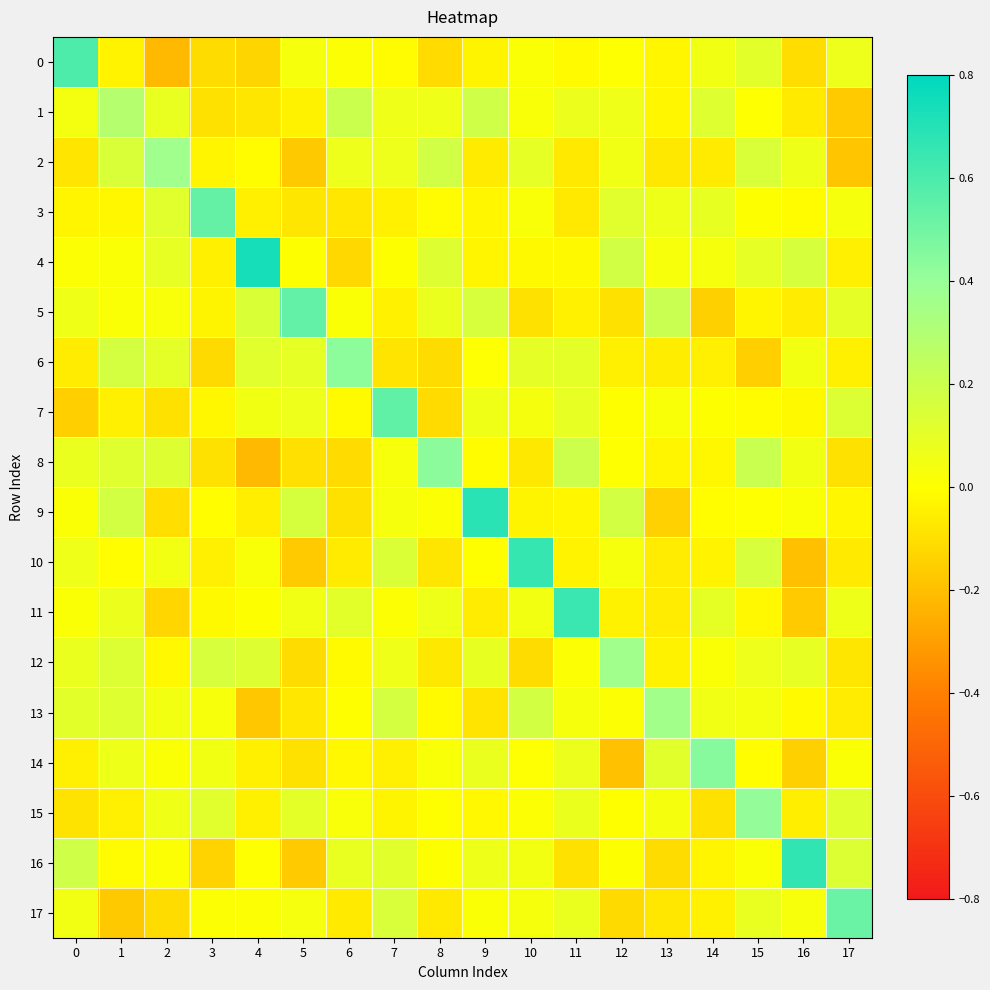

Which series has the largest total across all categories?

4